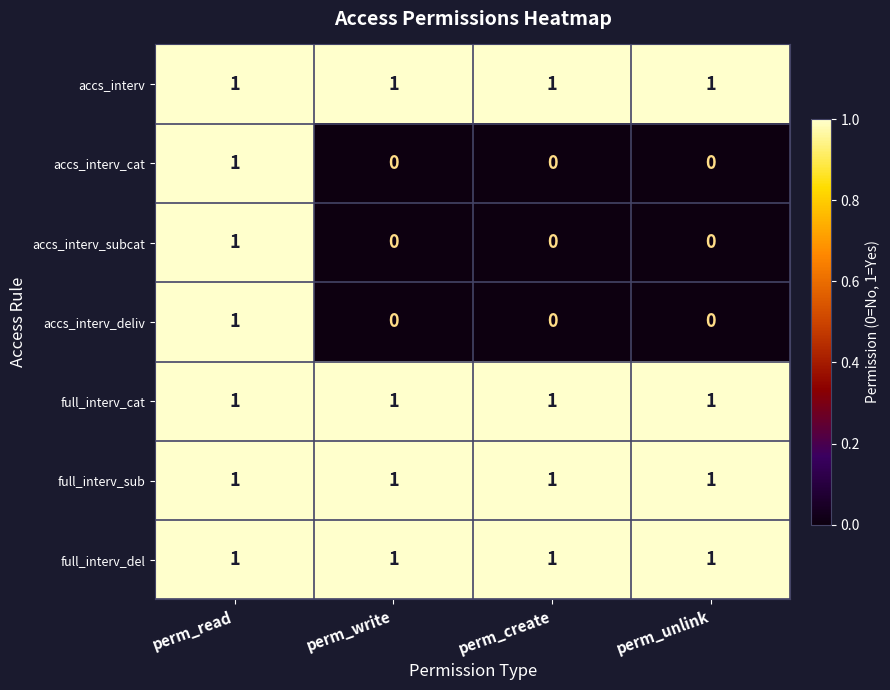

True or false: full_interv_cat has a value of 2 at perm_create.

False